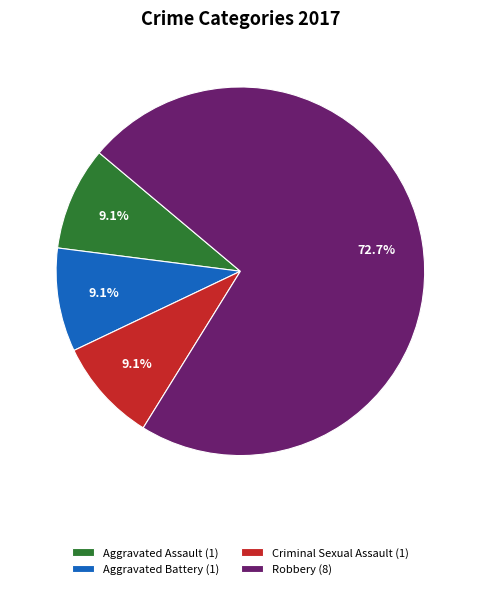

To the nearest percent, what percentage of the pie is Robbery?

73%